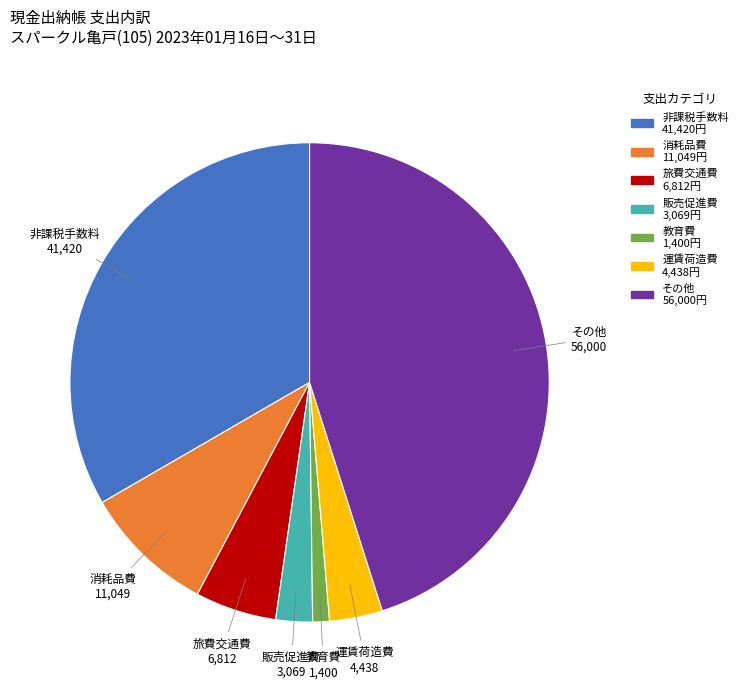

Which category has the biggest portion of the pie?

その他